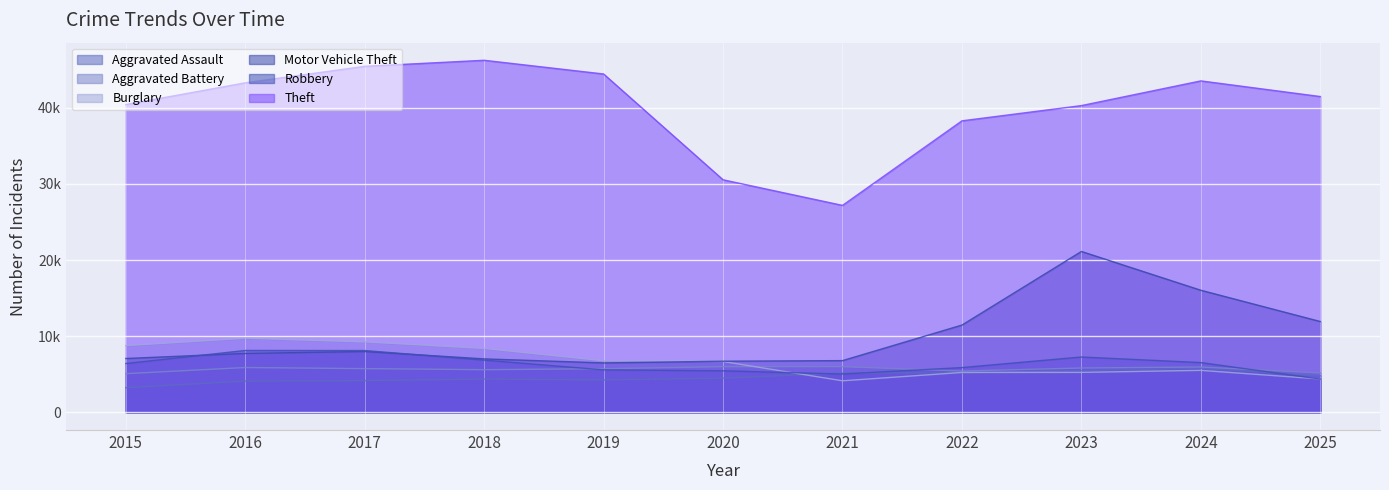

At which label is Motor Vehicle Theft closest to 13810?

2025